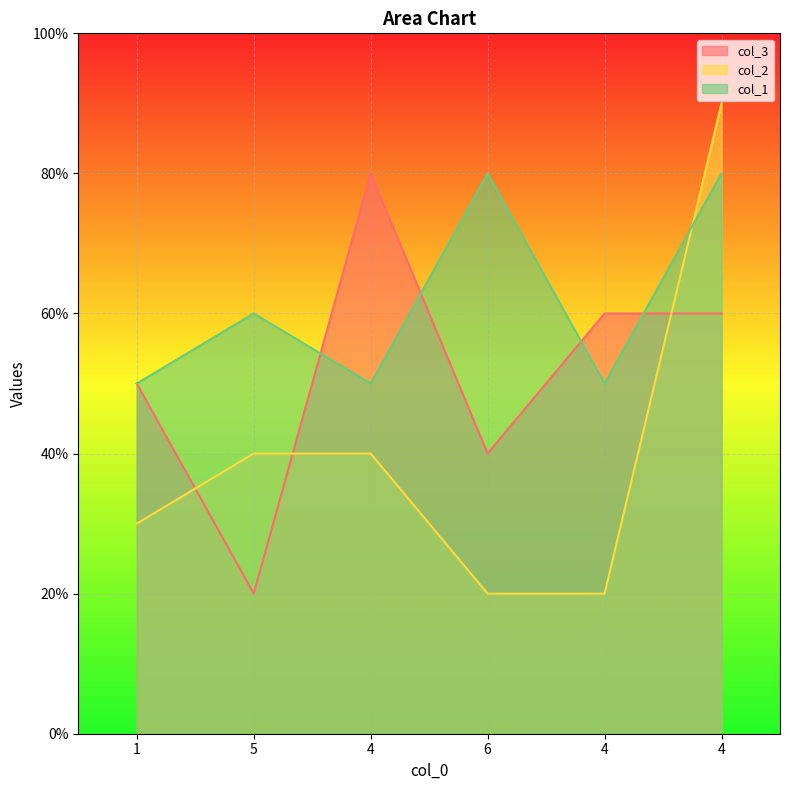

Reading left to right, extract all data points from this chart.

col_3: 1=5	5=2	4=8	6=4	4=6	4=6
col_2: 1=3	5=4	4=4	6=2	4=2	4=9
col_1: 1=5	5=6	4=5	6=8	4=5	4=8